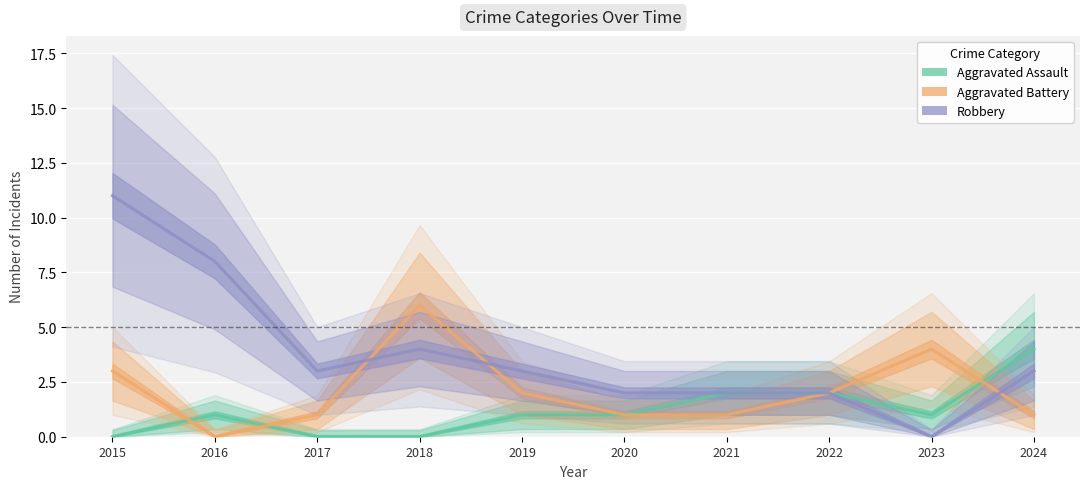

Where is the first local minimum for Aggravated Assault?

2023